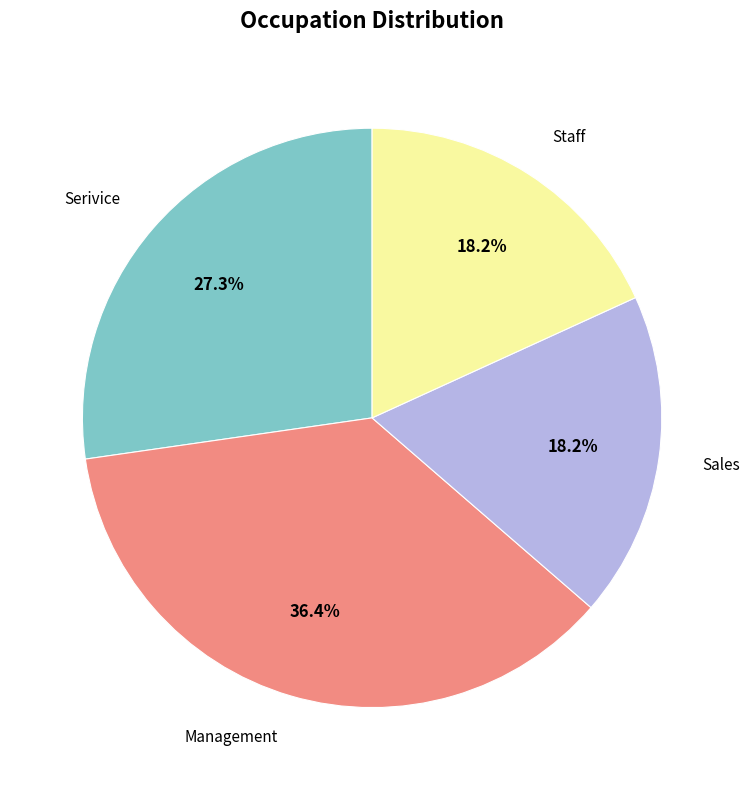

Is there any slice that represents more than half of the pie?

No